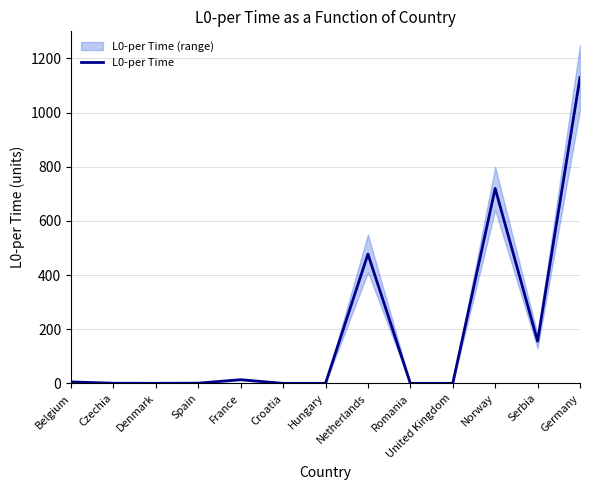

List the labels in order of value, largest first.

Germany, Norway, Netherlands, Serbia, France, Belgium, Spain, Czechia, Denmark, United Kingdom, Hungary, Romania, Croatia